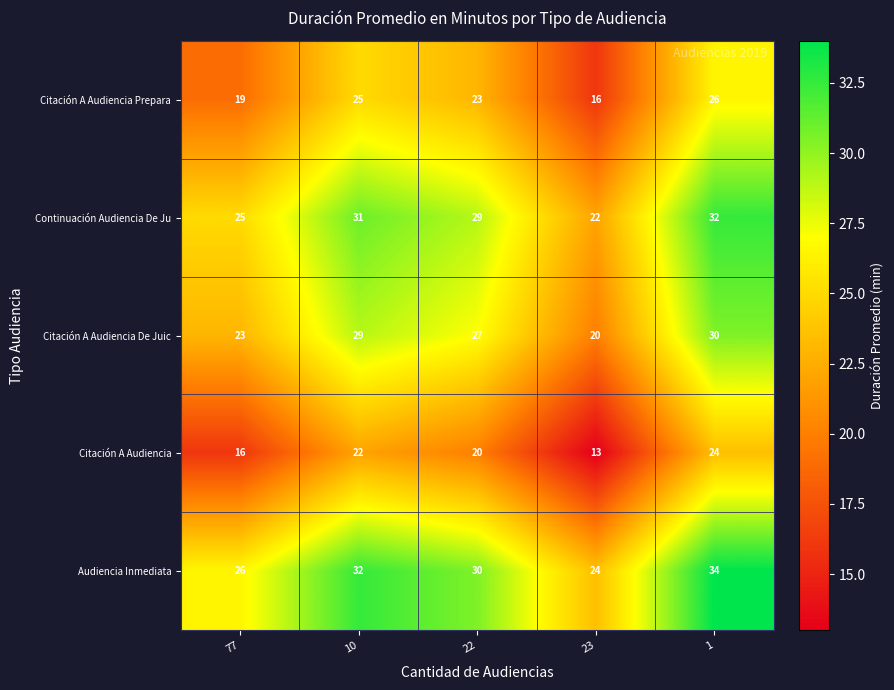

Where is Citación A Audiencia Prepara nearest to the value 21?

77